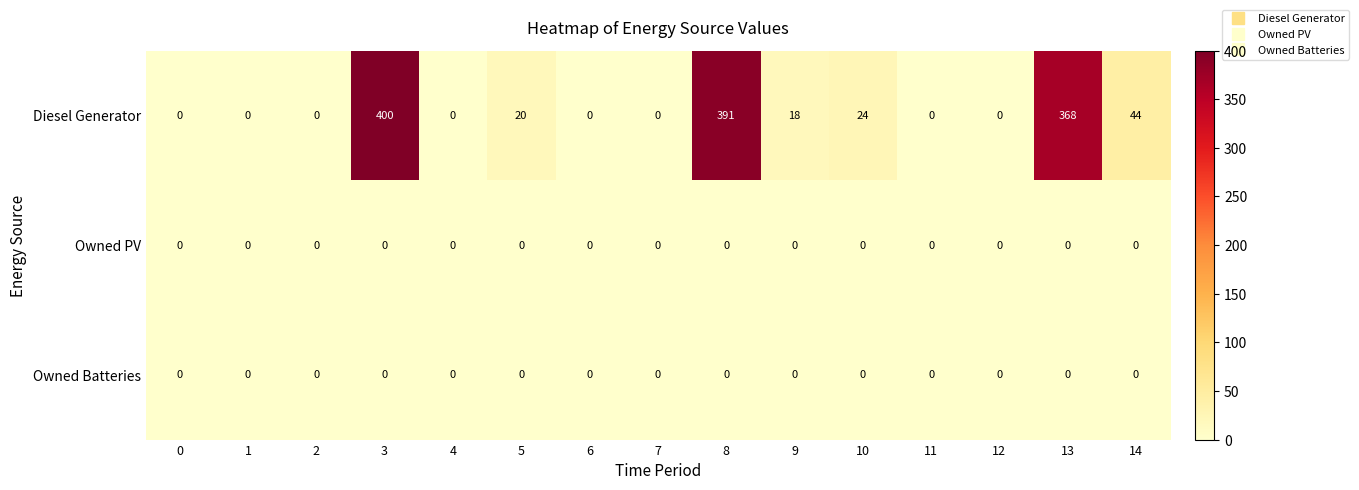

At which category is the sum across all series the highest?

3